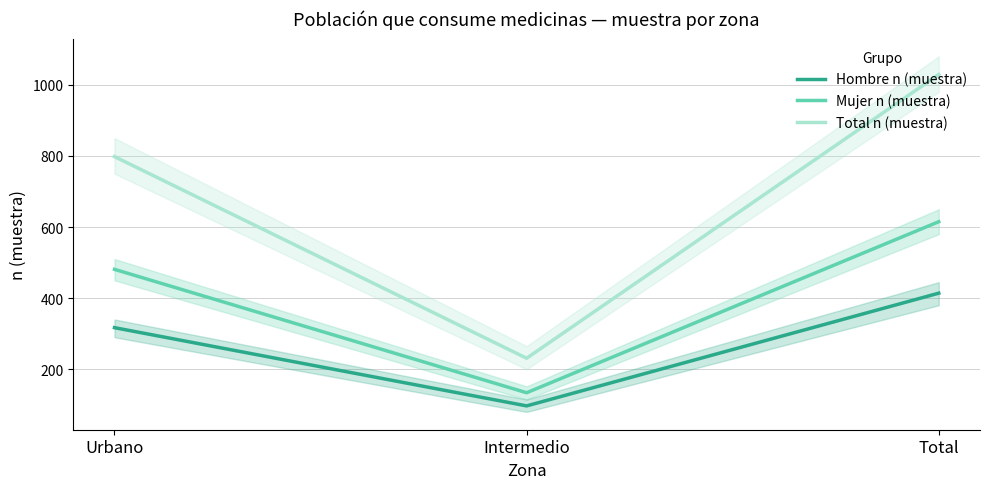

What is the difference between the second highest and minimum values in the Mujer n (muestra) series?

347